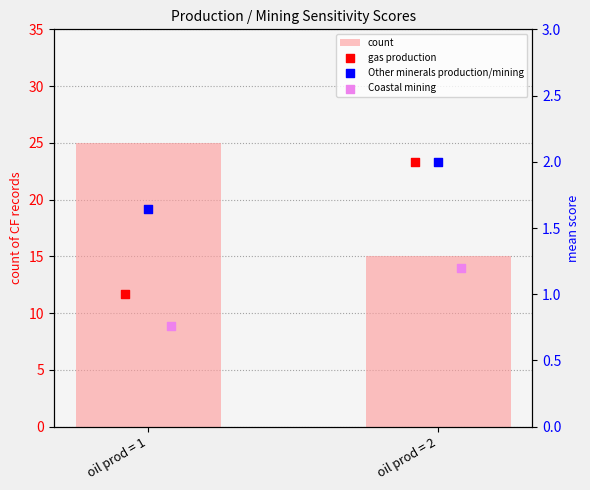

What are all the series names shown in the legend?

count, gas production, Other minerals production/mining, Coastal mining